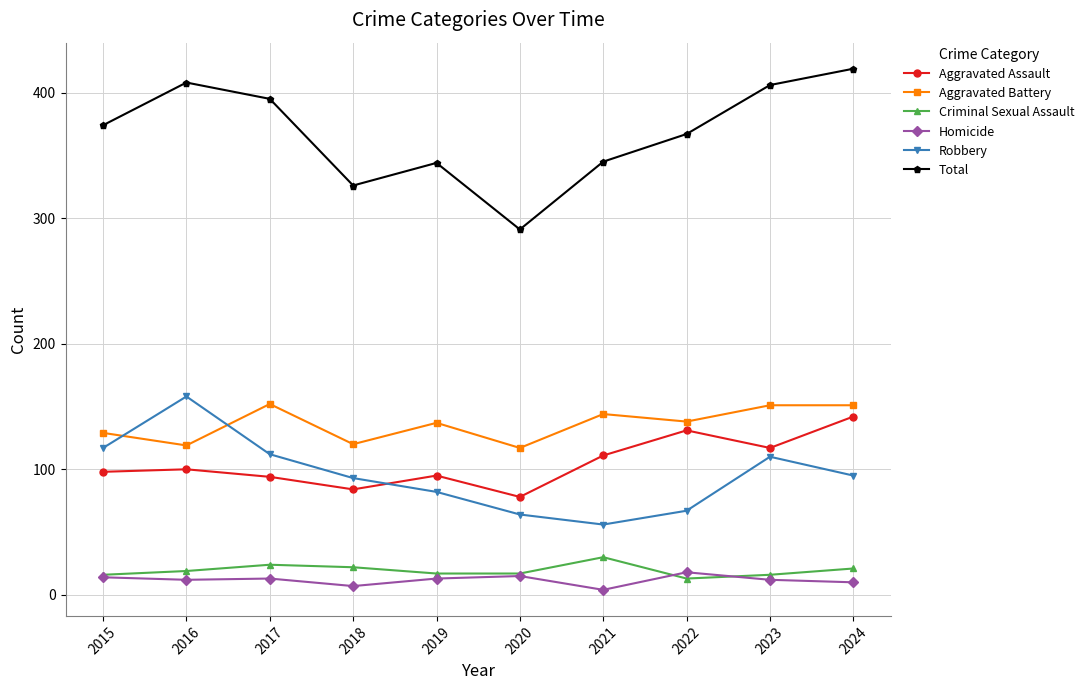

True or false: Aggravated Assault and Aggravated Battery intersect in this chart.

False